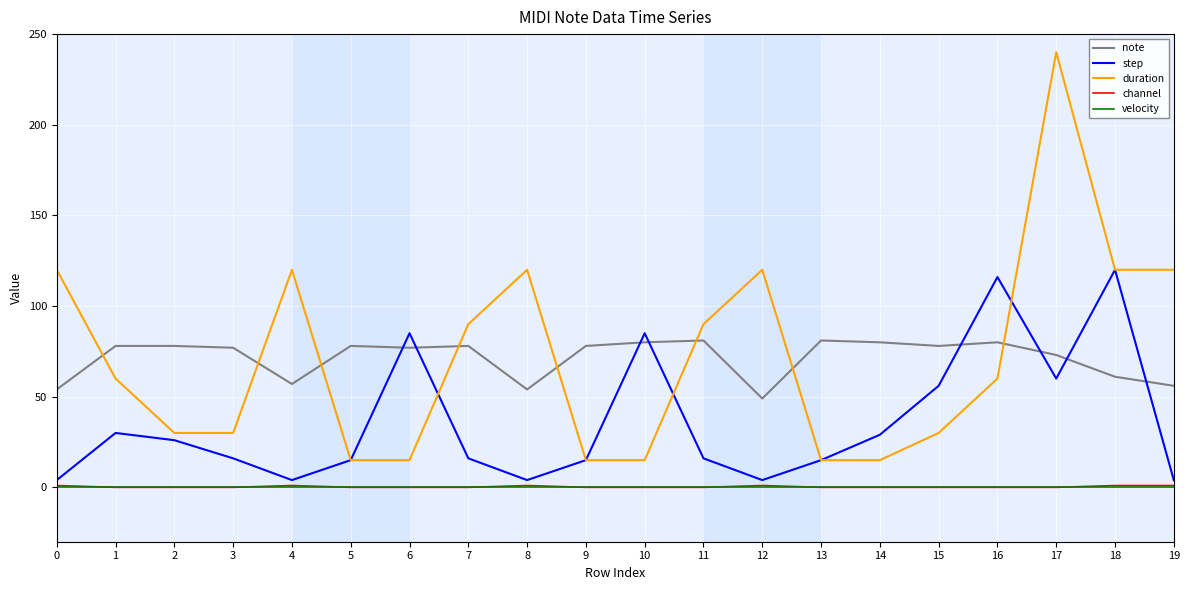

How many times do note and duration cross each other?

8